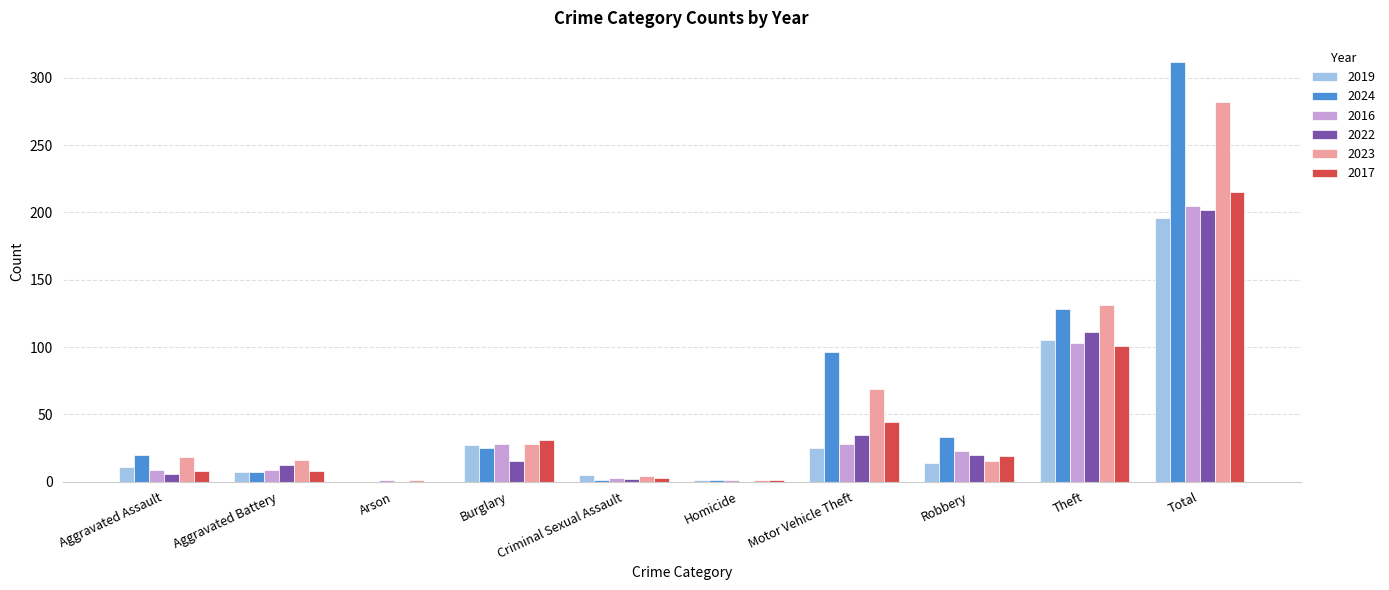

At which category is the sum across all series the highest?

Total